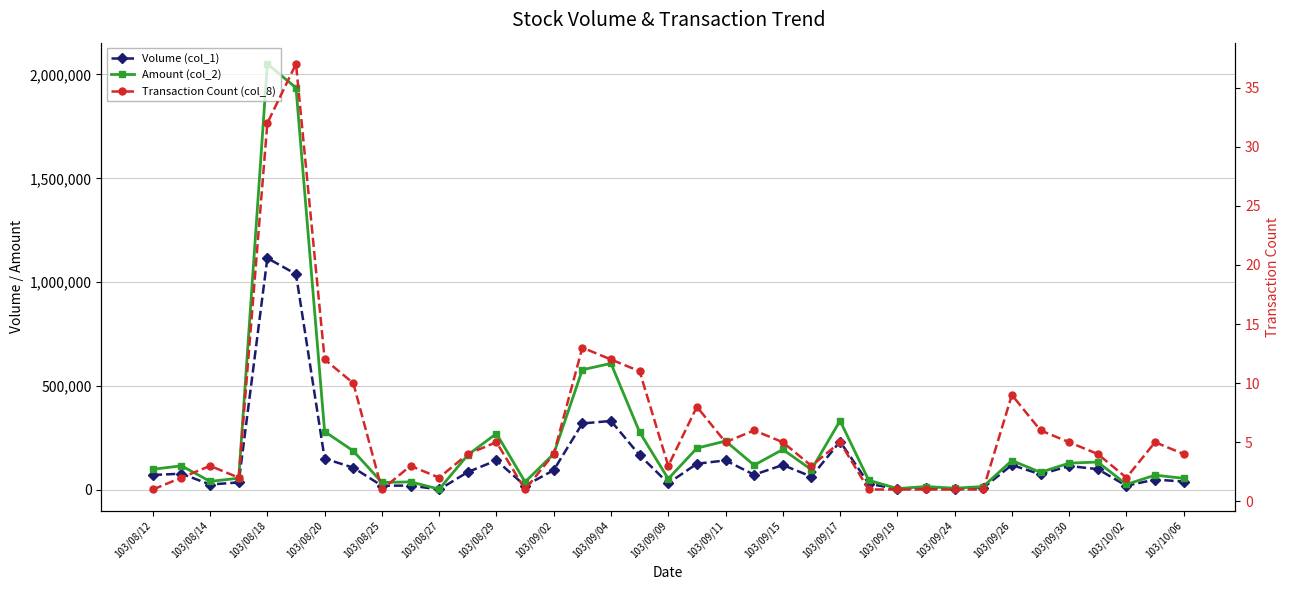

Does the chart display data point markers on the line(s)?

Yes